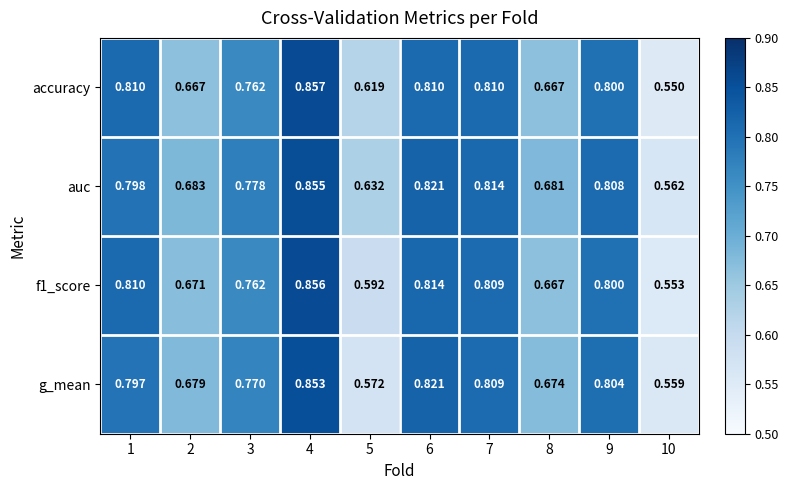

Between 2 and 9, which series saw the biggest shift?

accuracy